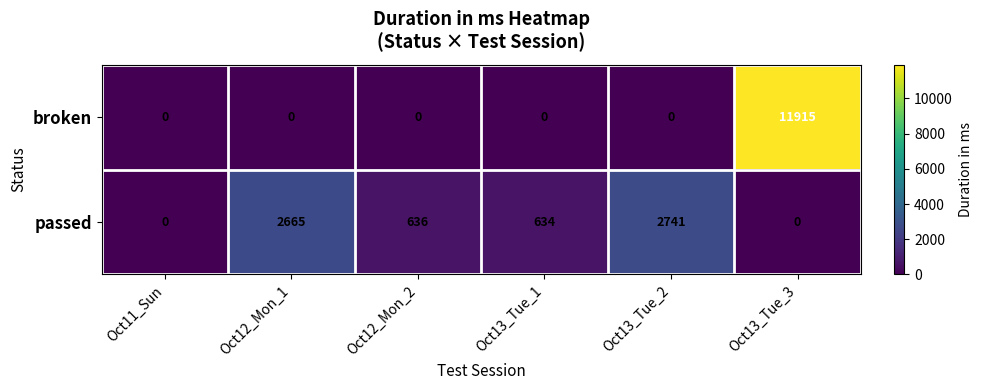

What is the difference between the maximum and minimum values in the passed series?

2741